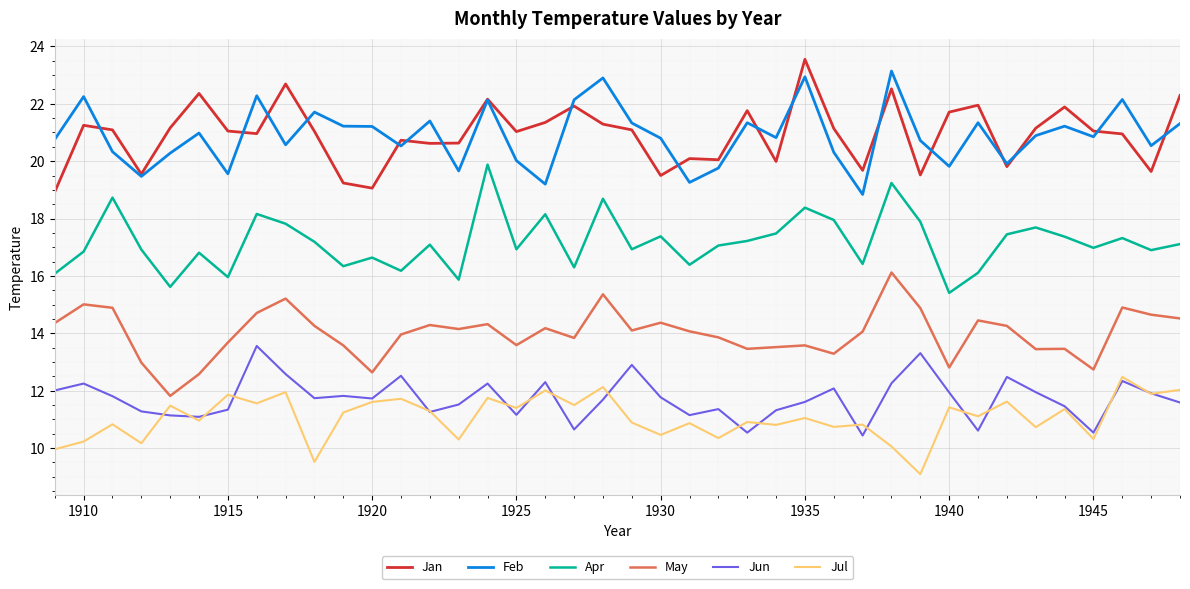

True or false: Jan and Jul cross at least once.

False